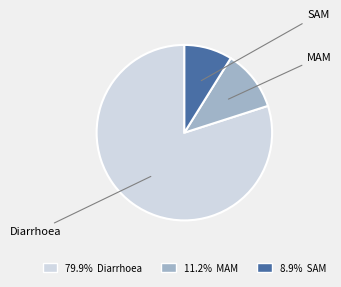

To the nearest percent, what is the combined percentage of SAM and MAM?

20%